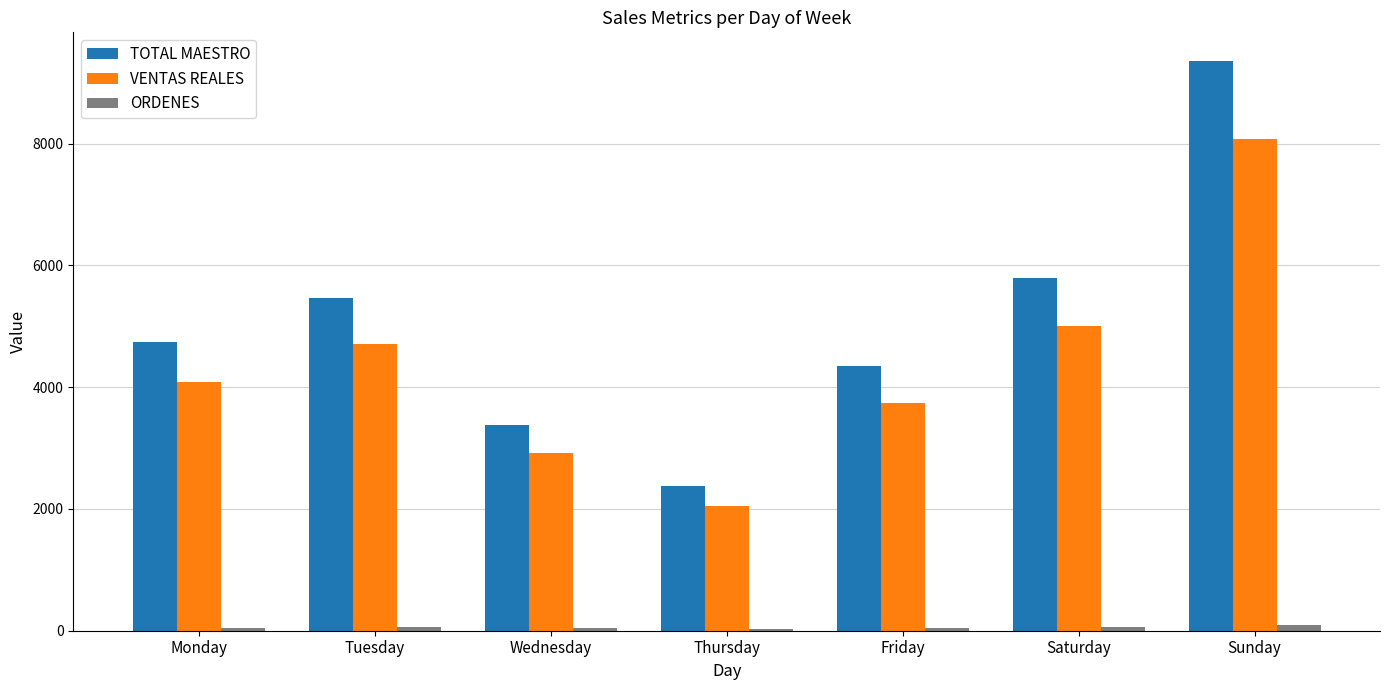

At which category is the sum across all series the highest?

Sunday